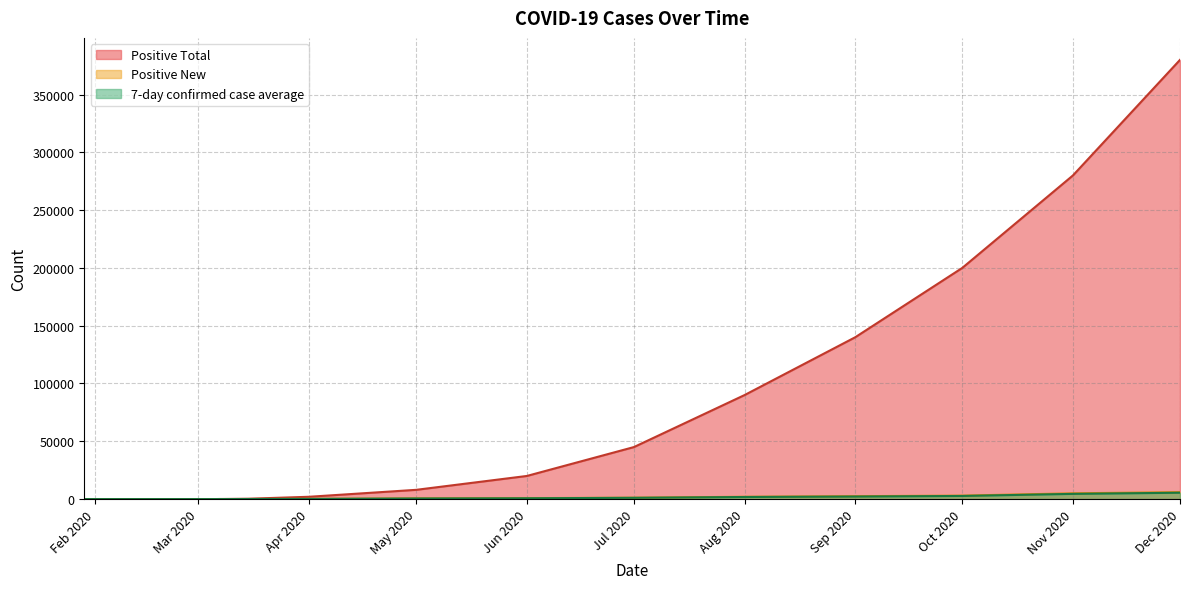

True or false: 7-day confirmed case average and Positive Total cross at least once.

False